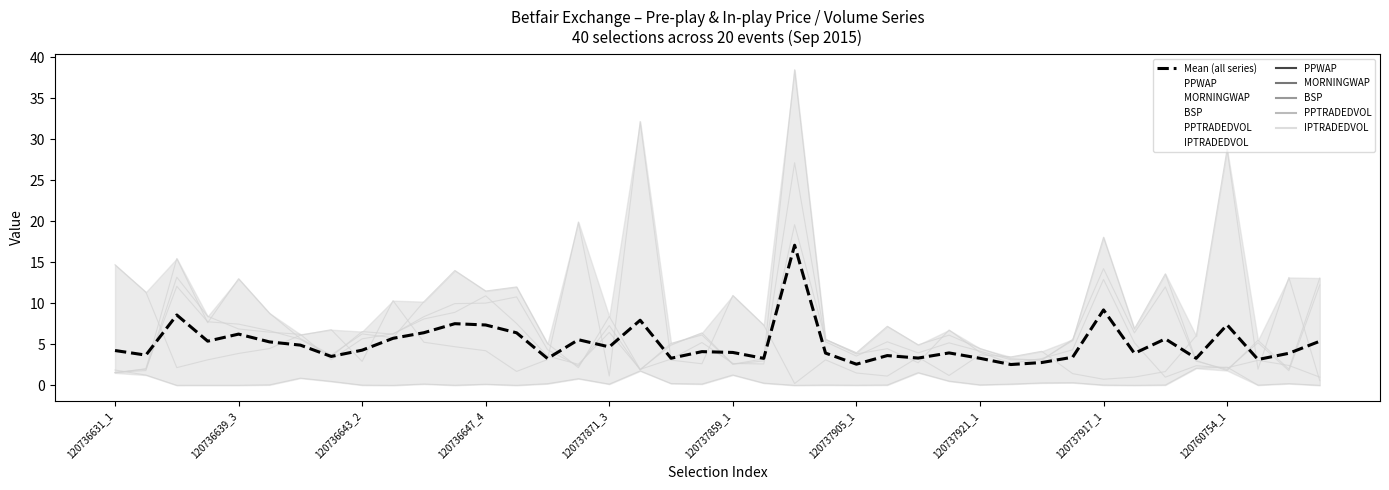

How many points are higher than both their immediate neighbors (excluding endpoints)?

12